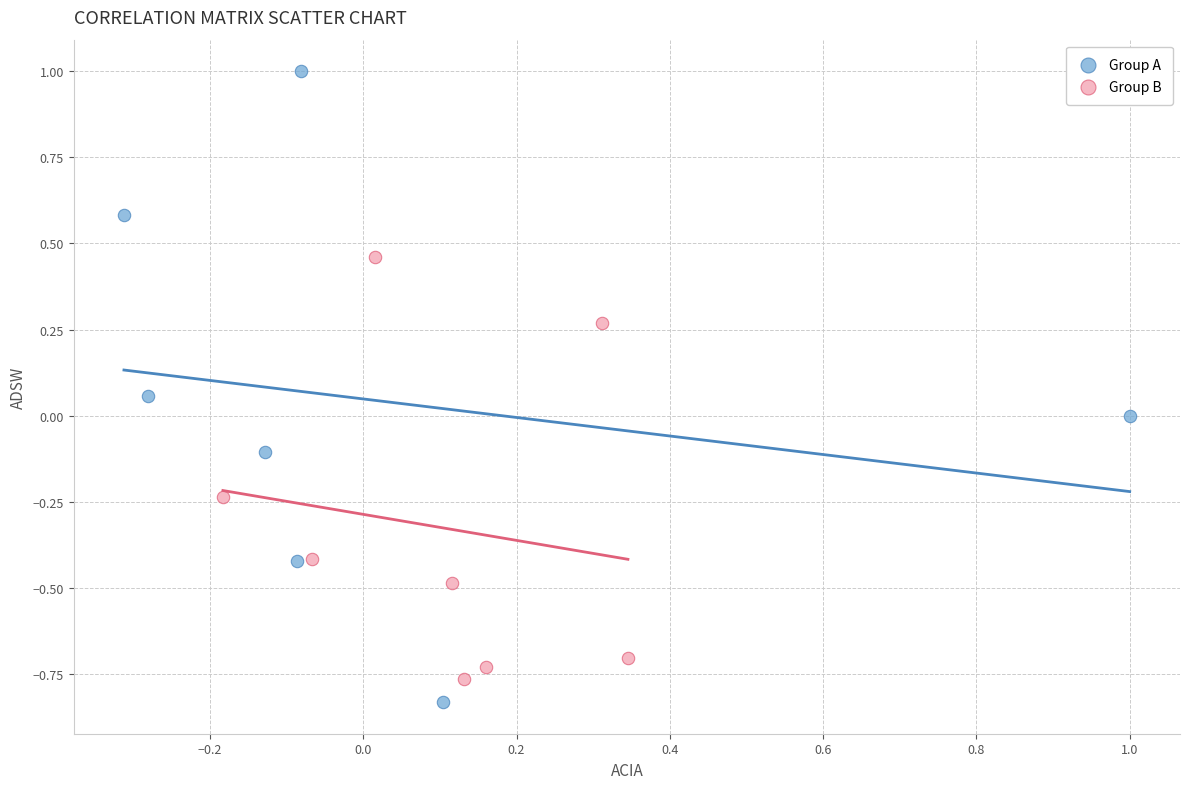

Which series has the largest Y range (max minus min)?

Group A